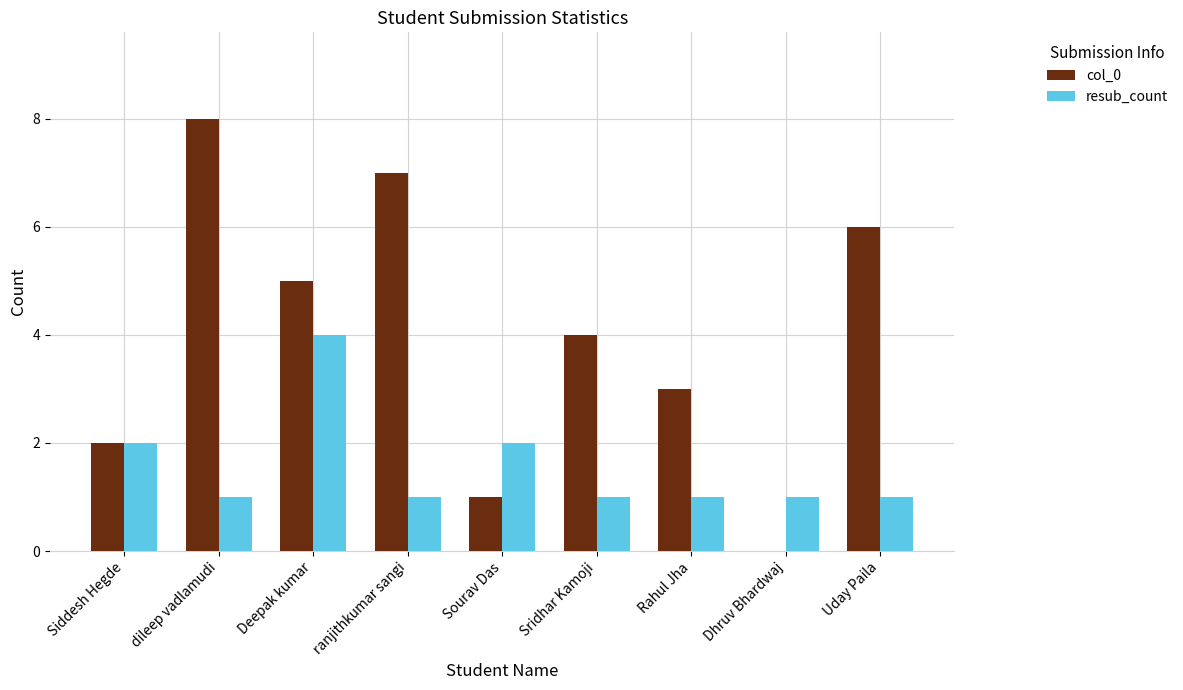

What is the total value across all series at Sourav Das?

3